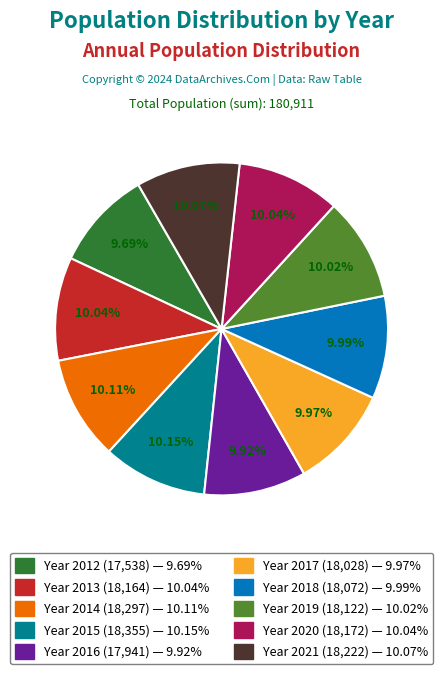

Is there a majority slice in this chart?

No